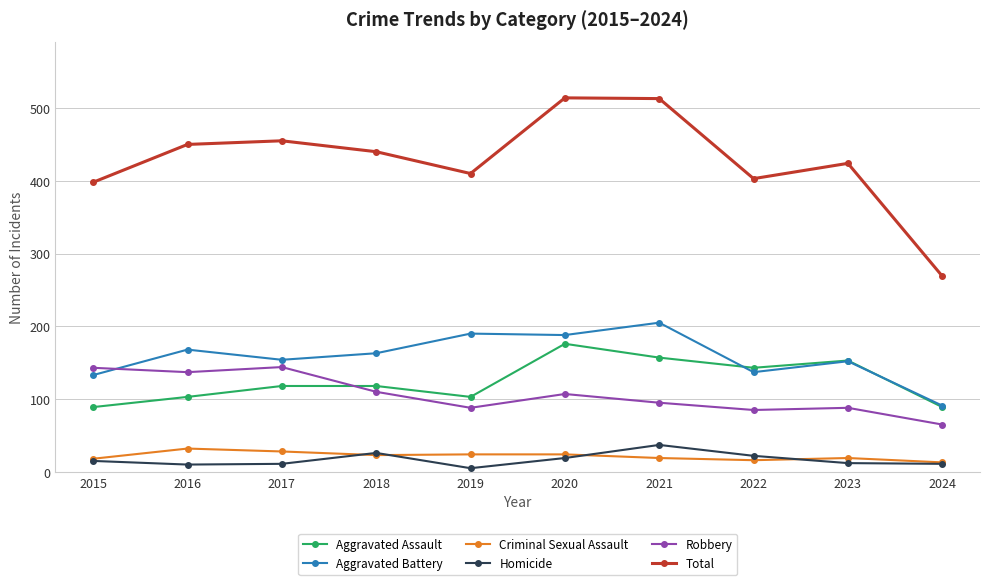

Does the chart have visible grid lines?

Yes